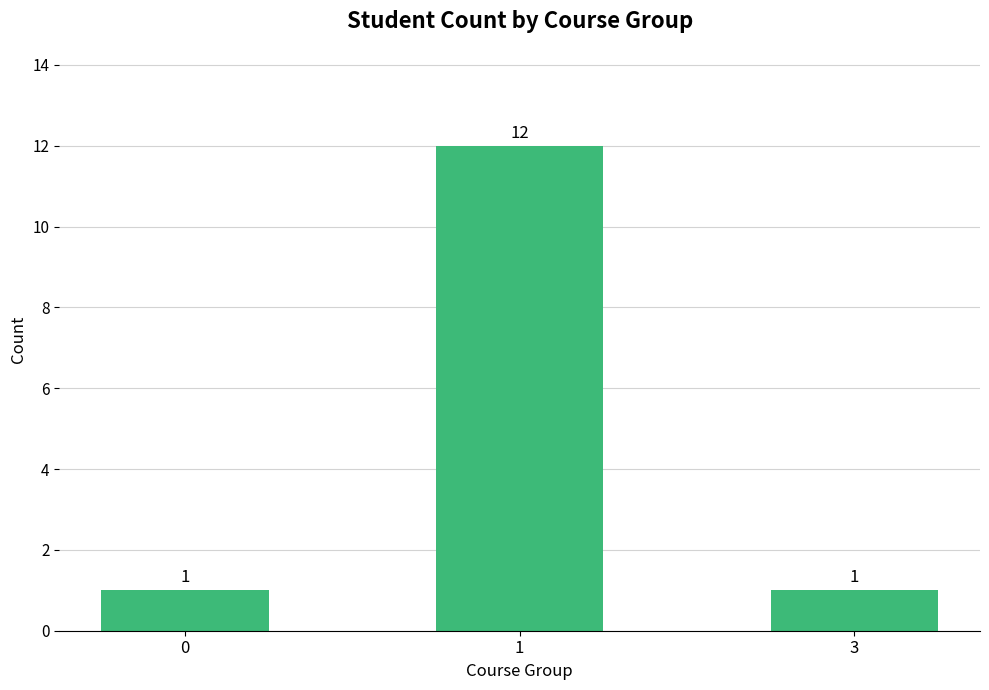

Approximately how many times larger is the value at 1 compared to 3?

12.0